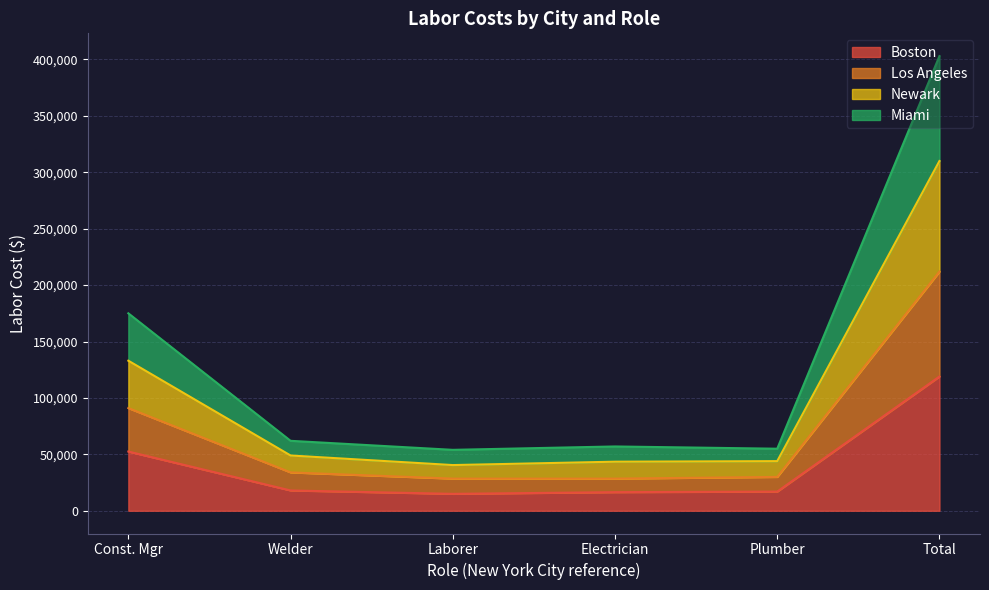

What is the total value across all series at Laborer?

54000